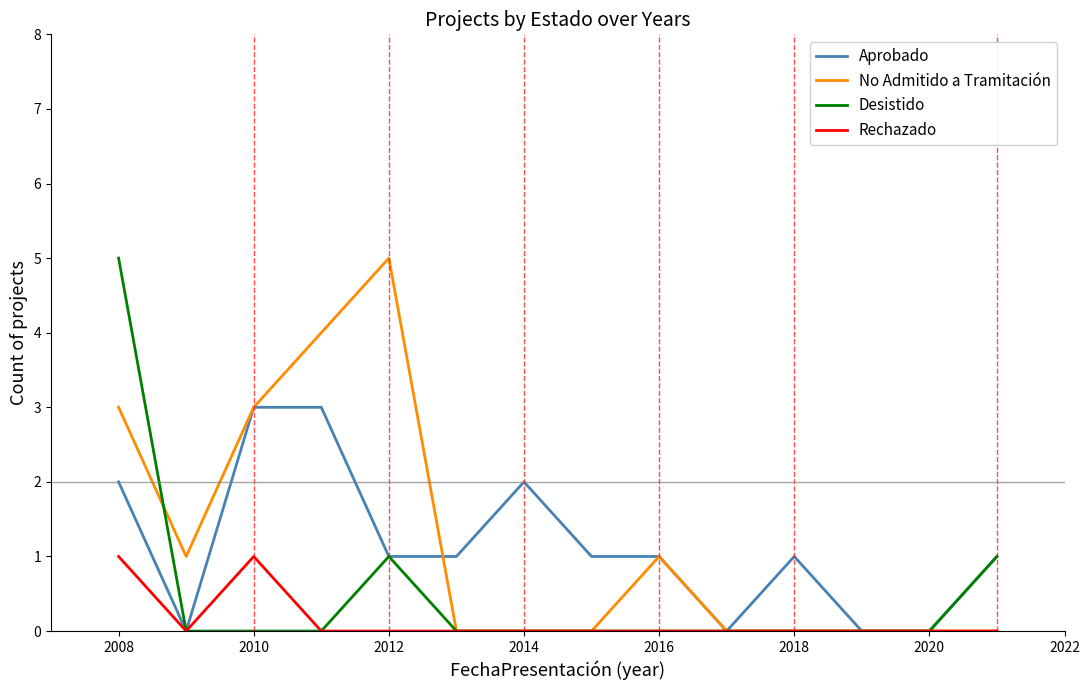

How many lines are shown in the chart?

4